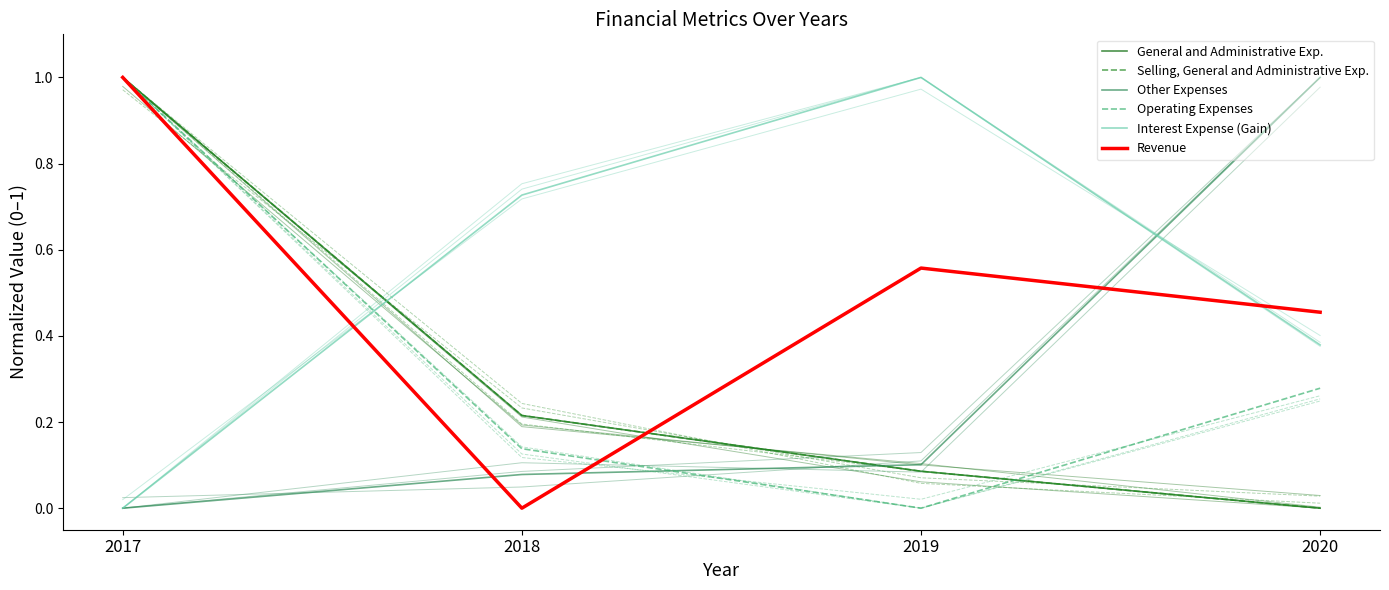

What value does the Other Expenses series have at 2019?

0.1